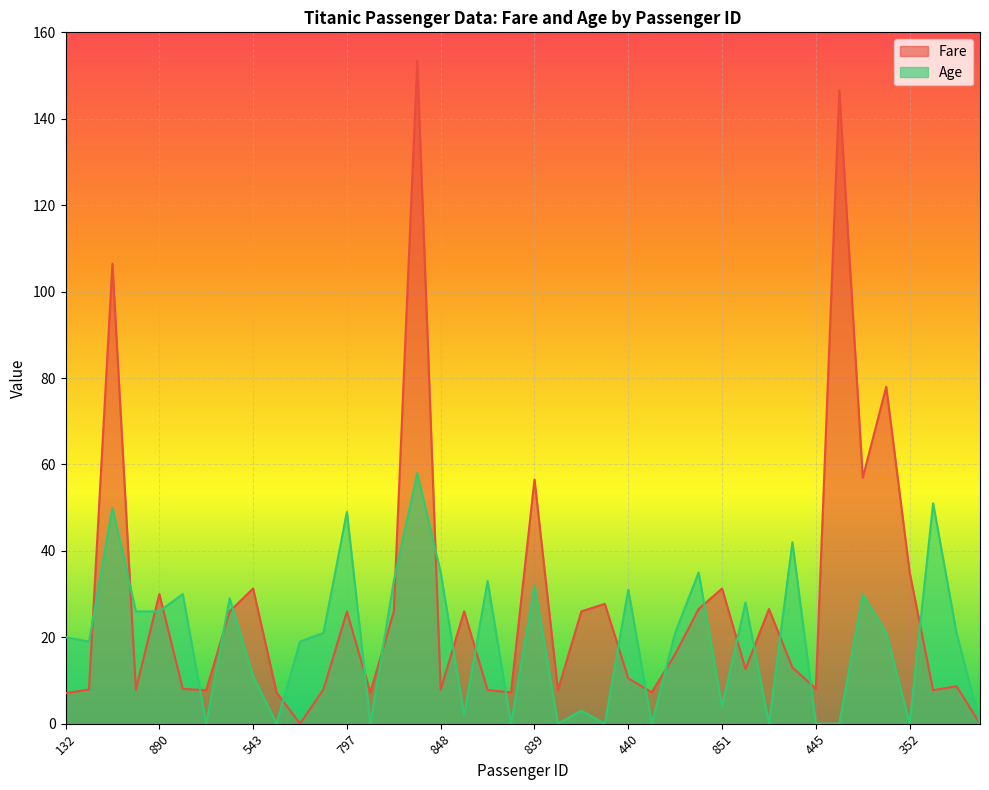

True or false: Age has a value of 30.0 at 158.

True